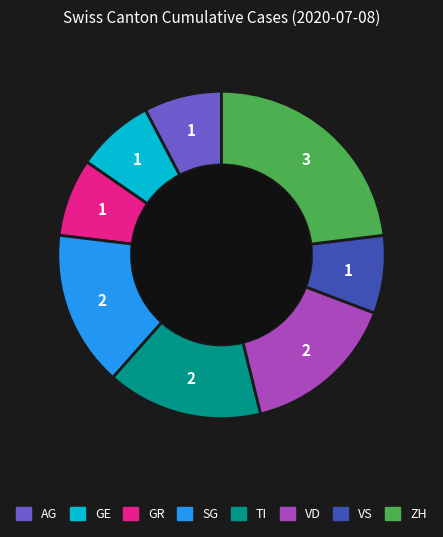

What is the largest slice in the pie chart?

ZH